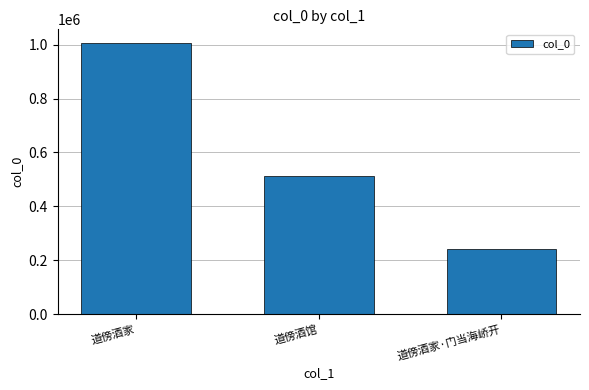

The value at 道傍酒馆 is 296416. True or false?

False